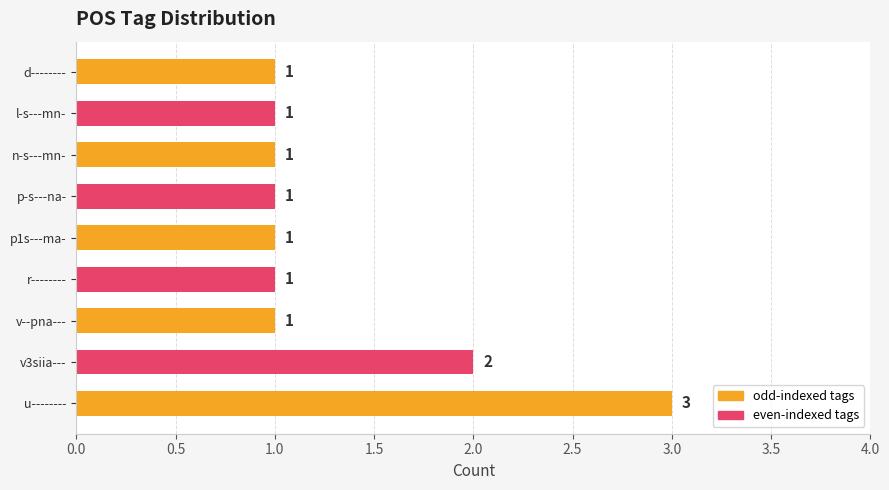

Where is the data nearest to the value 2?

v3siia---